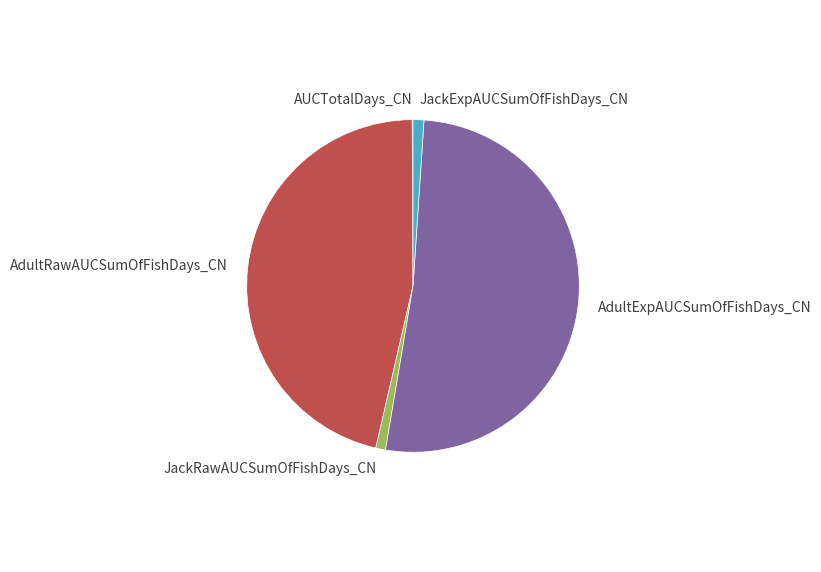

Does any single category account for the majority?

Yes